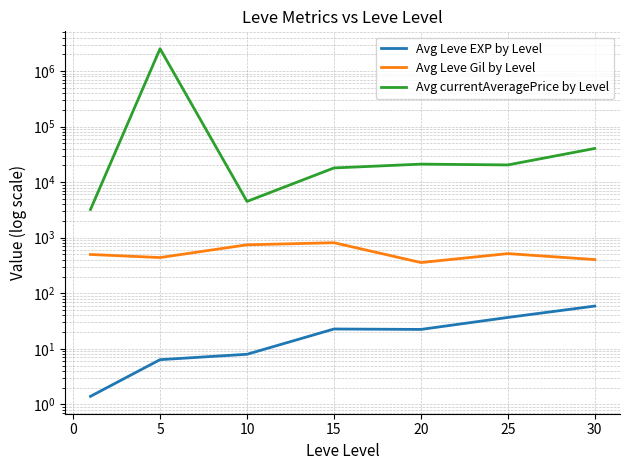

Is the value of Avg Leve EXP by Level at 30 greater than the value of Avg Leve Gil by Level at 10?

No